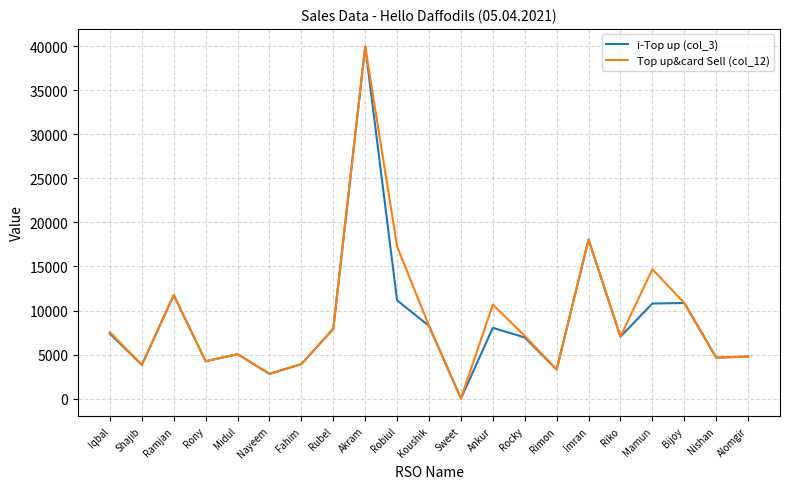

What is the maximum value shown in the chart?

39994